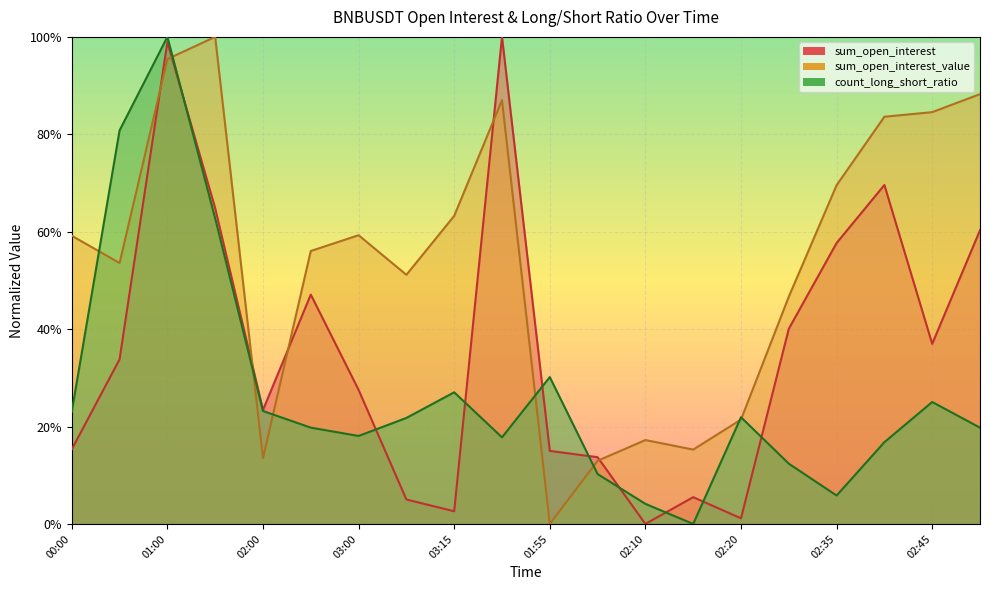

What is the value of the sum_open_interest_value point at the 17th from the left?

0.7